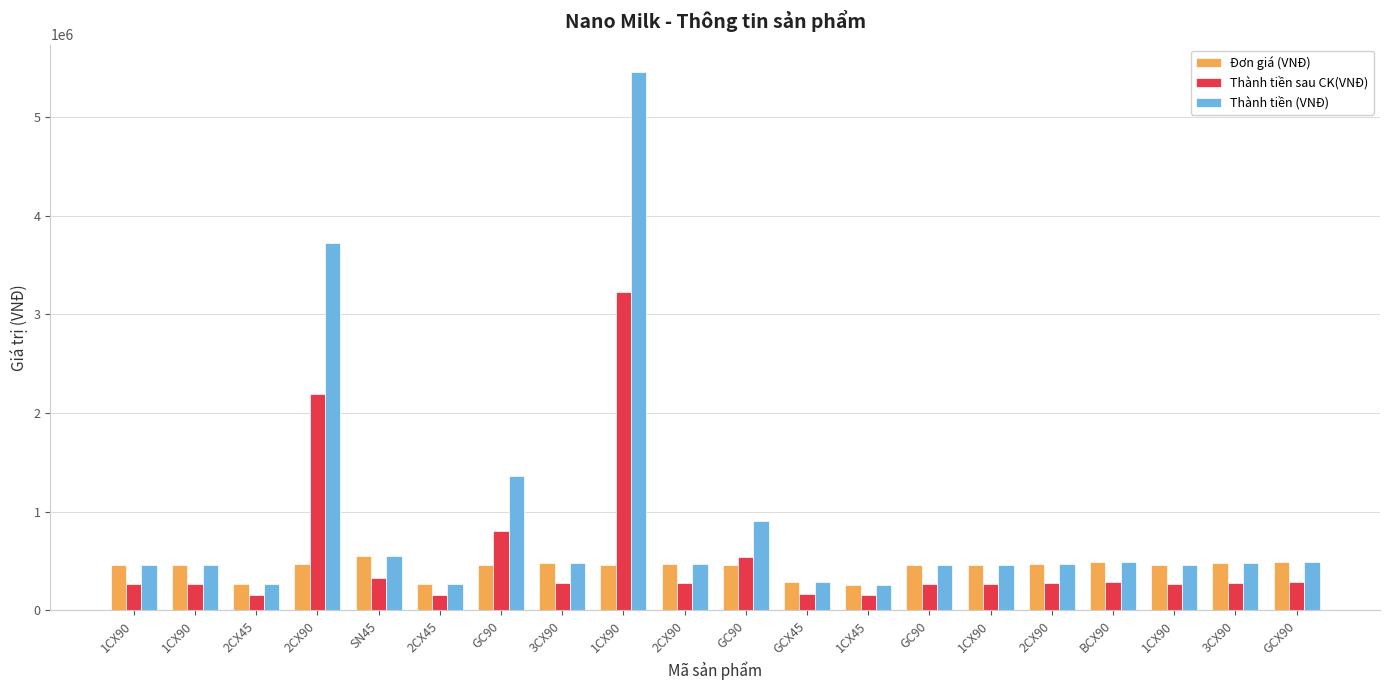

The Đơn giá (VNĐ) series shows 455000 at GC90. True or false?

True